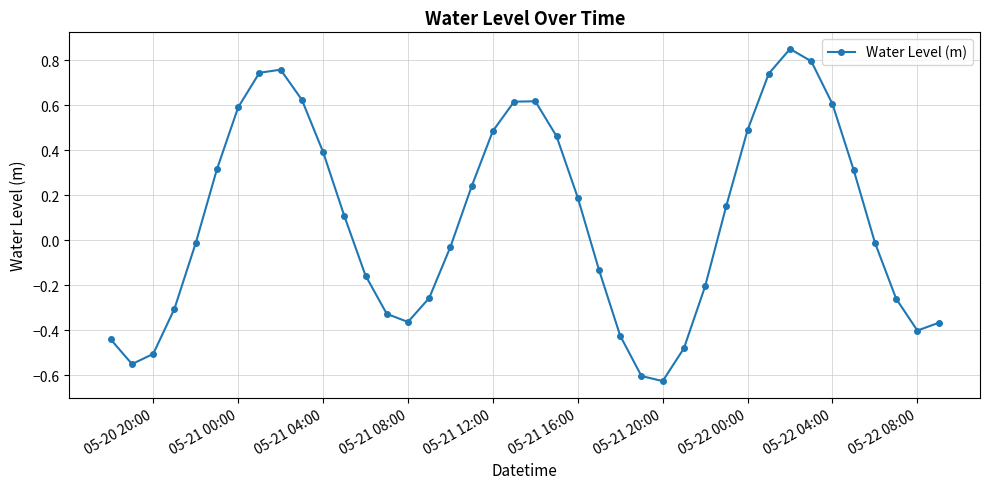

How many points are higher than both their immediate neighbors (excluding endpoints)?

3